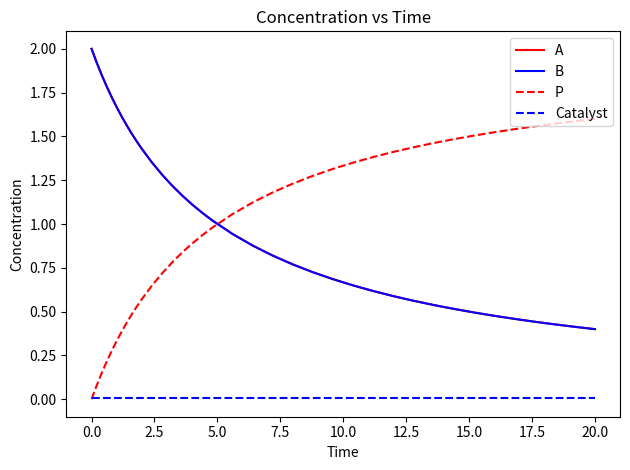

True or false: A has more than 1 interior local peaks.

False